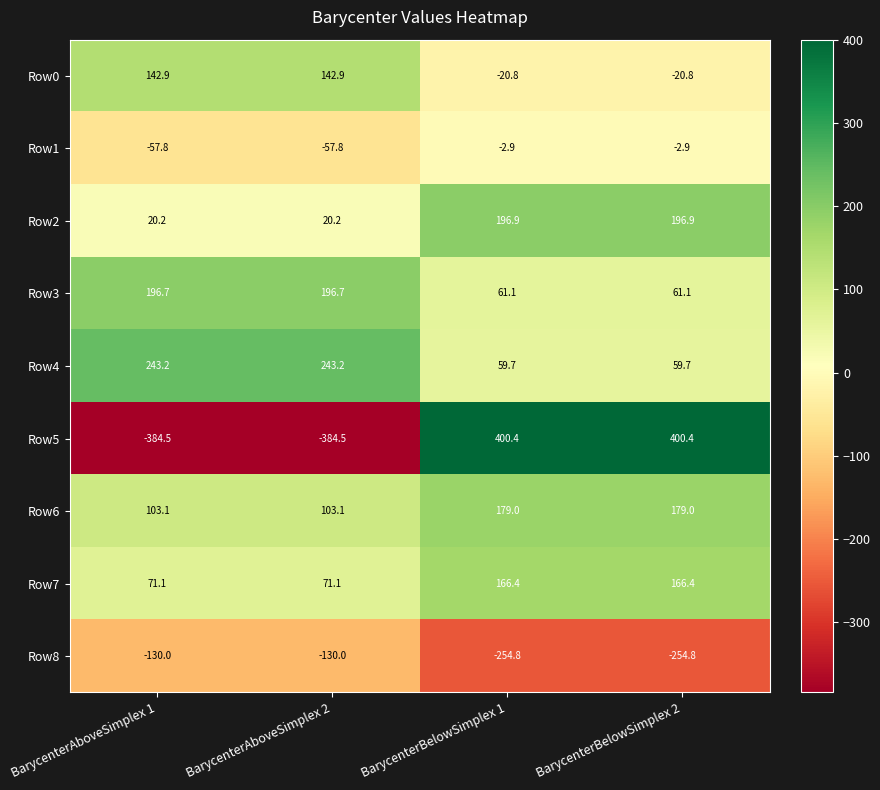

What is the average value of the Row7 series?

118.8